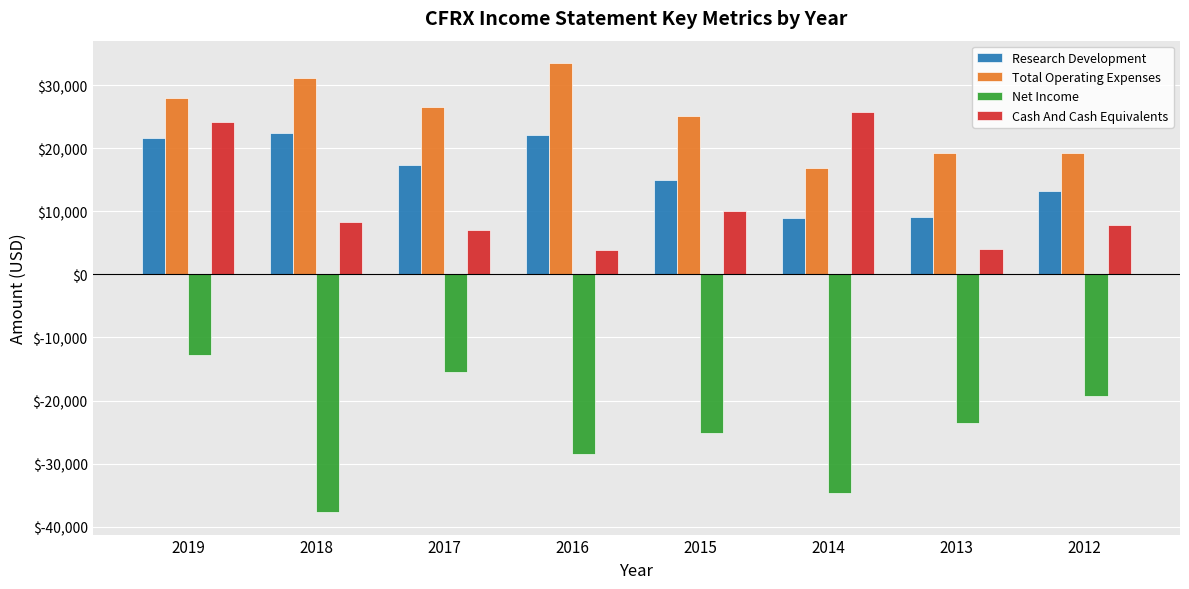

What is the difference between the maximum and minimum values in the Net Income series?

24900